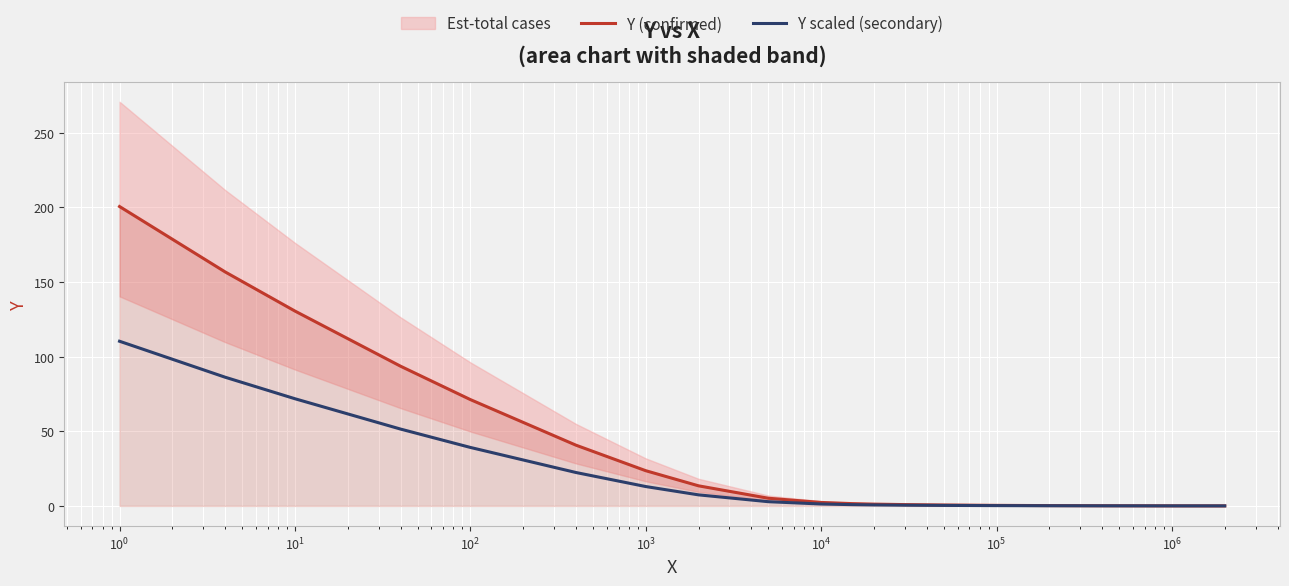

What is the difference between the maximum and minimum values in the Y (confirmed) series?

200.5